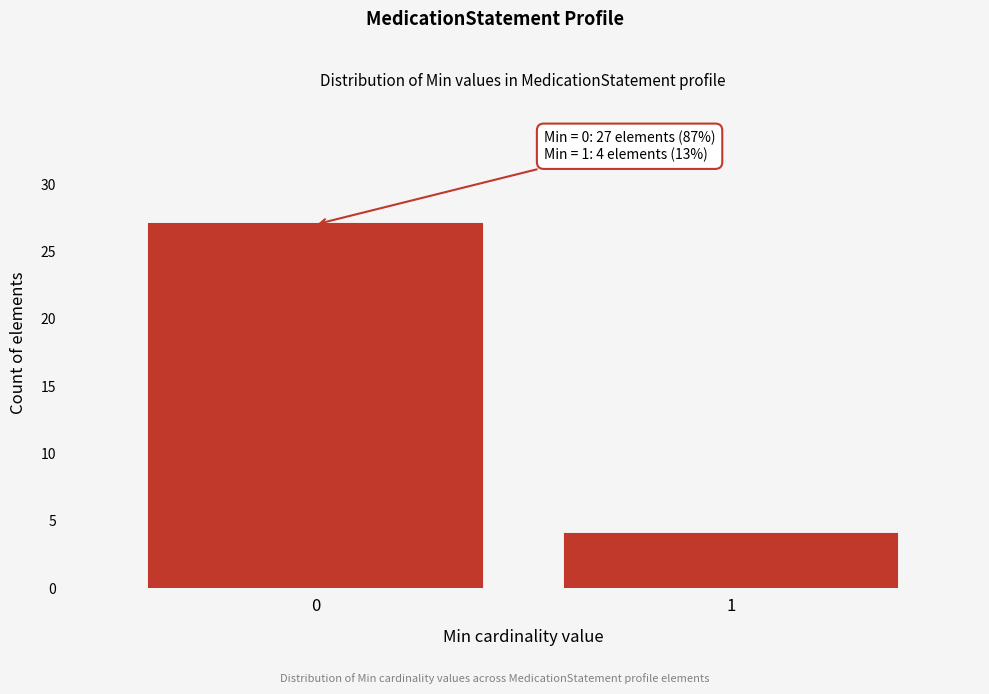

Reading right to left, transcribe all the data shown in this chart.

1=4	0=27